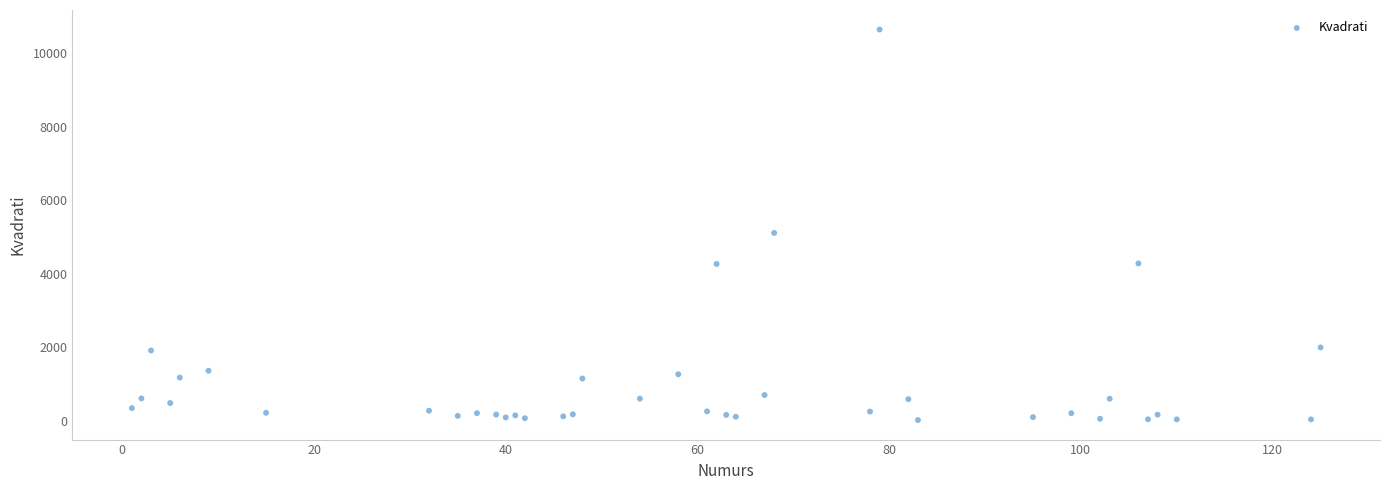

What Y value in the scatter plot is closest to 5336?

5115